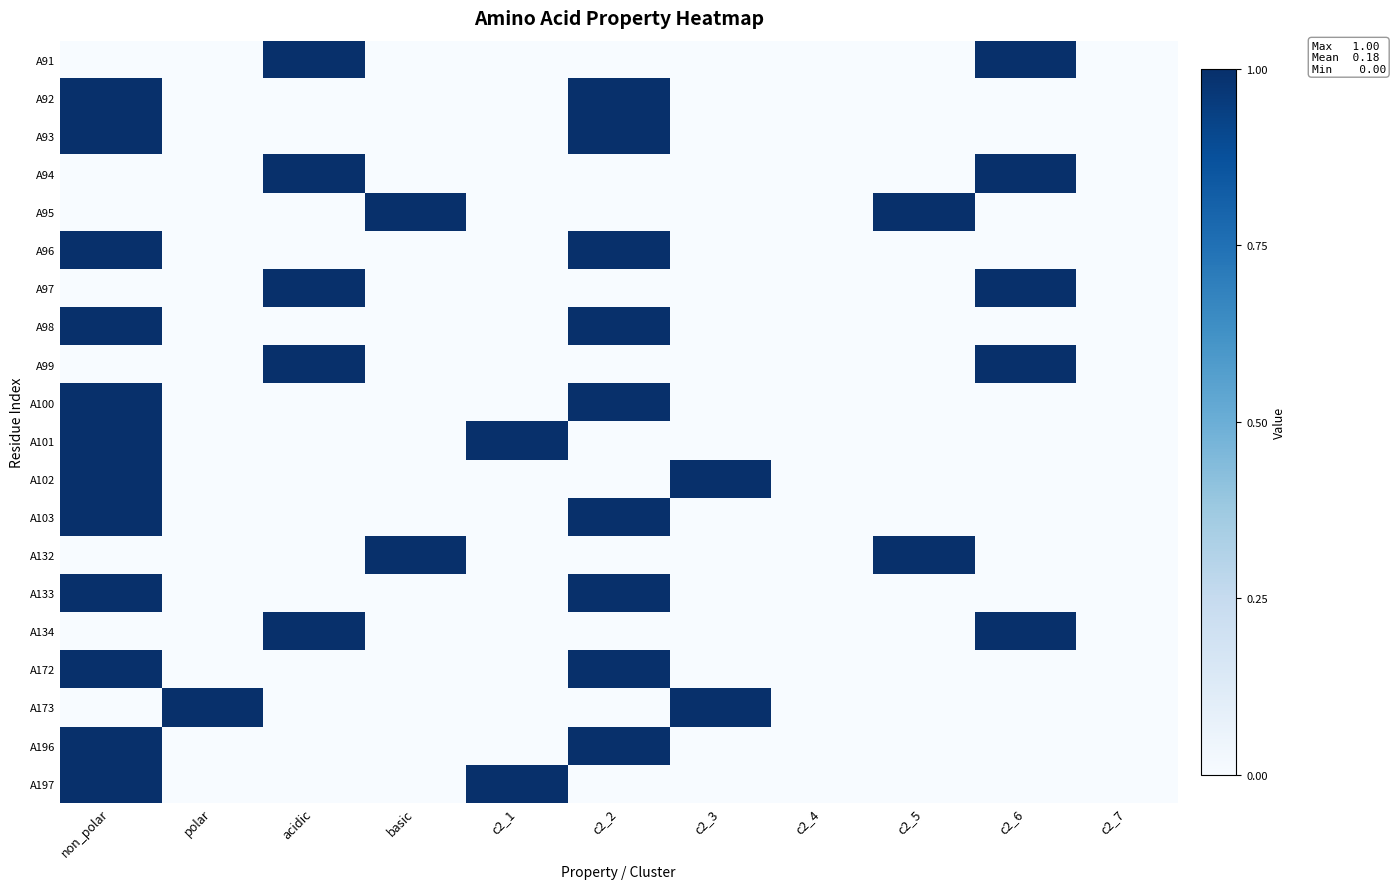

At which category is the sum across all series the highest?

non_polar